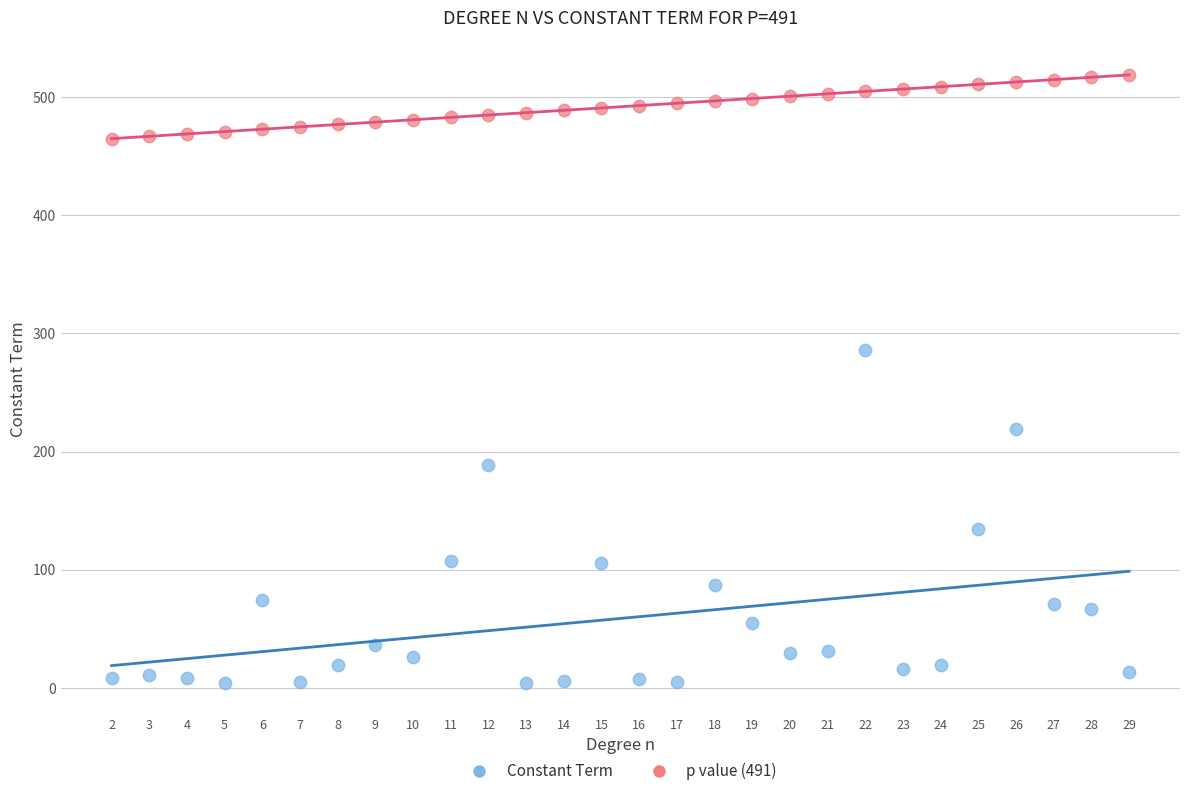

Which series has the largest Y range (max minus min)?

Constant Term